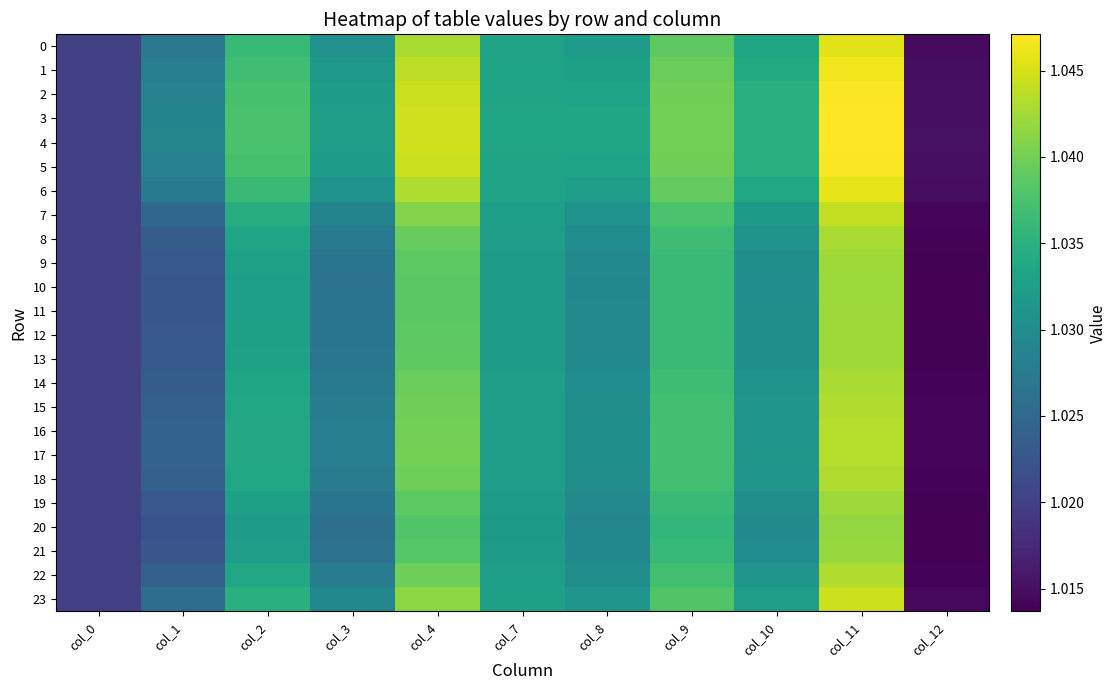

Reading left to right, transcribe all the data shown in this chart.

0: col_0=1.0	col_1=1.0	col_2=1.0	col_3=1.0	col_4=1.0	col_7=1.0	col_8=1.0	col_9=1.0	col_10=1.0	col_11=1.0	col_12=1.0
1: col_0=1.0	col_1=1.0	col_2=1.0	col_3=1.0	col_4=1.0	col_7=1.0	col_8=1.0	col_9=1.0	col_10=1.0	col_11=1.0	col_12=1.0
2: col_0=1.0	col_1=1.0	col_2=1.0	col_3=1.0	col_4=1.0	col_7=1.0	col_8=1.0	col_9=1.0	col_10=1.0	col_11=1.0	col_12=1.0
3: col_0=1.0	col_1=1.0	col_2=1.0	col_3=1.0	col_4=1.0	col_7=1.0	col_8=1.0	col_9=1.0	col_10=1.0	col_11=1.0	col_12=1.0
4: col_0=1.0	col_1=1.0	col_2=1.0	col_3=1.0	col_4=1.0	col_7=1.0	col_8=1.0	col_9=1.0	col_10=1.0	col_11=1.0	col_12=1.0
5: col_0=1.0	col_1=1.0	col_2=1.0	col_3=1.0	col_4=1.0	col_7=1.0	col_8=1.0	col_9=1.0	col_10=1.0	col_11=1.0	col_12=1.0
6: col_0=1.0	col_1=1.0	col_2=1.0	col_3=1.0	col_4=1.0	col_7=1.0	col_8=1.0	col_9=1.0	col_10=1.0	col_11=1.0	col_12=1.0
7: col_0=1.0	col_1=1.0	col_2=1.0	col_3=1.0	col_4=1.0	col_7=1.0	col_8=1.0	col_9=1.0	col_10=1.0	col_11=1.0	col_12=1.0
8: col_0=1.0	col_1=1.0	col_2=1.0	col_3=1.0	col_4=1.0	col_7=1.0	col_8=1.0	col_9=1.0	col_10=1.0	col_11=1.0	col_12=1.0
9: col_0=1.0	col_1=1.0	col_2=1.0	col_3=1.0	col_4=1.0	col_7=1.0	col_8=1.0	col_9=1.0	col_10=1.0	col_11=1.0	col_12=1.0
10: col_0=1.0	col_1=1.0	col_2=1.0	col_3=1.0	col_4=1.0	col_7=1.0	col_8=1.0	col_9=1.0	col_10=1.0	col_11=1.0	col_12=1.0
11: col_0=1.0	col_1=1.0	col_2=1.0	col_3=1.0	col_4=1.0	col_7=1.0	col_8=1.0	col_9=1.0	col_10=1.0	col_11=1.0	col_12=1.0
12: col_0=1.0	col_1=1.0	col_2=1.0	col_3=1.0	col_4=1.0	col_7=1.0	col_8=1.0	col_9=1.0	col_10=1.0	col_11=1.0	col_12=1.0
13: col_0=1.0	col_1=1.0	col_2=1.0	col_3=1.0	col_4=1.0	col_7=1.0	col_8=1.0	col_9=1.0	col_10=1.0	col_11=1.0	col_12=1.0
14: col_0=1.0	col_1=1.0	col_2=1.0	col_3=1.0	col_4=1.0	col_7=1.0	col_8=1.0	col_9=1.0	col_10=1.0	col_11=1.0	col_12=1.0
15: col_0=1.0	col_1=1.0	col_2=1.0	col_3=1.0	col_4=1.0	col_7=1.0	col_8=1.0	col_9=1.0	col_10=1.0	col_11=1.0	col_12=1.0
16: col_0=1.0	col_1=1.0	col_2=1.0	col_3=1.0	col_4=1.0	col_7=1.0	col_8=1.0	col_9=1.0	col_10=1.0	col_11=1.0	col_12=1.0
17: col_0=1.0	col_1=1.0	col_2=1.0	col_3=1.0	col_4=1.0	col_7=1.0	col_8=1.0	col_9=1.0	col_10=1.0	col_11=1.0	col_12=1.0
18: col_0=1.0	col_1=1.0	col_2=1.0	col_3=1.0	col_4=1.0	col_7=1.0	col_8=1.0	col_9=1.0	col_10=1.0	col_11=1.0	col_12=1.0
19: col_0=1.0	col_1=1.0	col_2=1.0	col_3=1.0	col_4=1.0	col_7=1.0	col_8=1.0	col_9=1.0	col_10=1.0	col_11=1.0	col_12=1.0
20: col_0=1.0	col_1=1.0	col_2=1.0	col_3=1.0	col_4=1.0	col_7=1.0	col_8=1.0	col_9=1.0	col_10=1.0	col_11=1.0	col_12=1.0
21: col_0=1.0	col_1=1.0	col_2=1.0	col_3=1.0	col_4=1.0	col_7=1.0	col_8=1.0	col_9=1.0	col_10=1.0	col_11=1.0	col_12=1.0
22: col_0=1.0	col_1=1.0	col_2=1.0	col_3=1.0	col_4=1.0	col_7=1.0	col_8=1.0	col_9=1.0	col_10=1.0	col_11=1.0	col_12=1.0
23: col_0=1.0	col_1=1.0	col_2=1.0	col_3=1.0	col_4=1.0	col_7=1.0	col_8=1.0	col_9=1.0	col_10=1.0	col_11=1.0	col_12=1.0